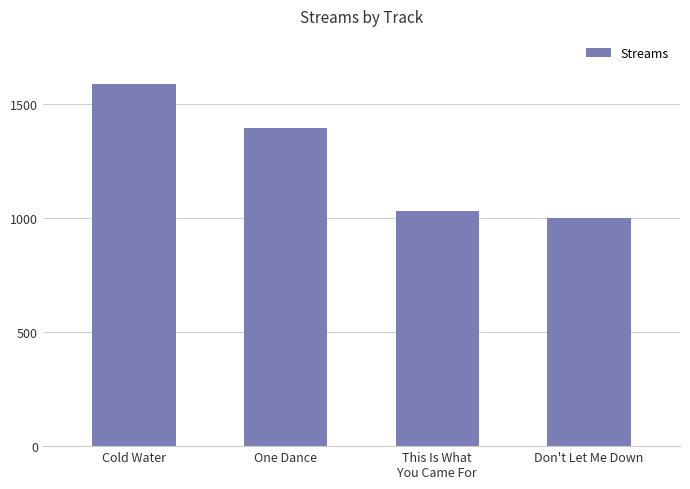

Which has a higher value, One Dance or Cold Water?

Cold Water